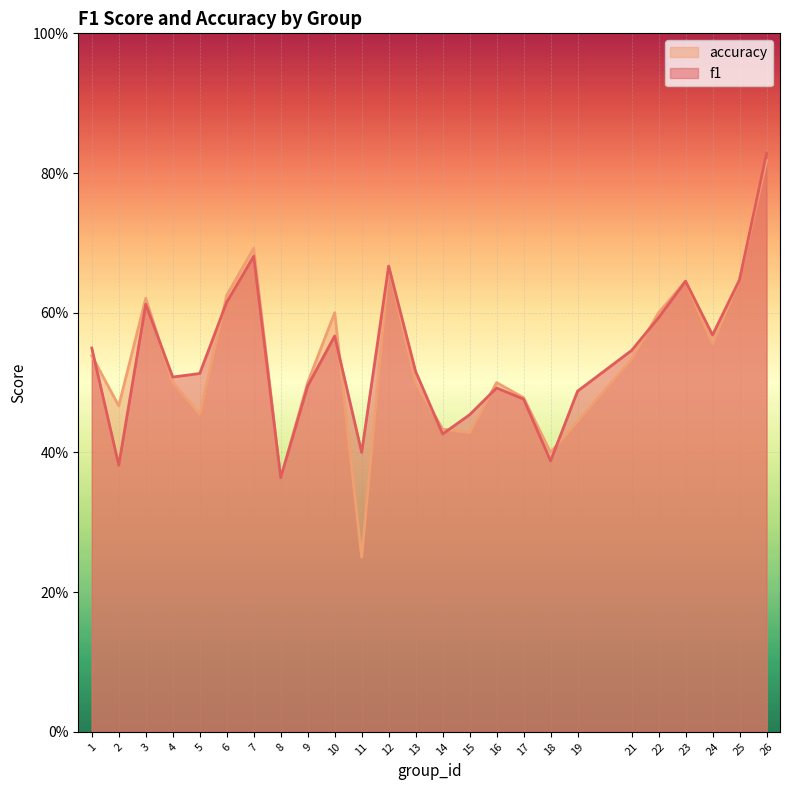

What is the difference between the second highest and minimum values in the accuracy series?

0.4